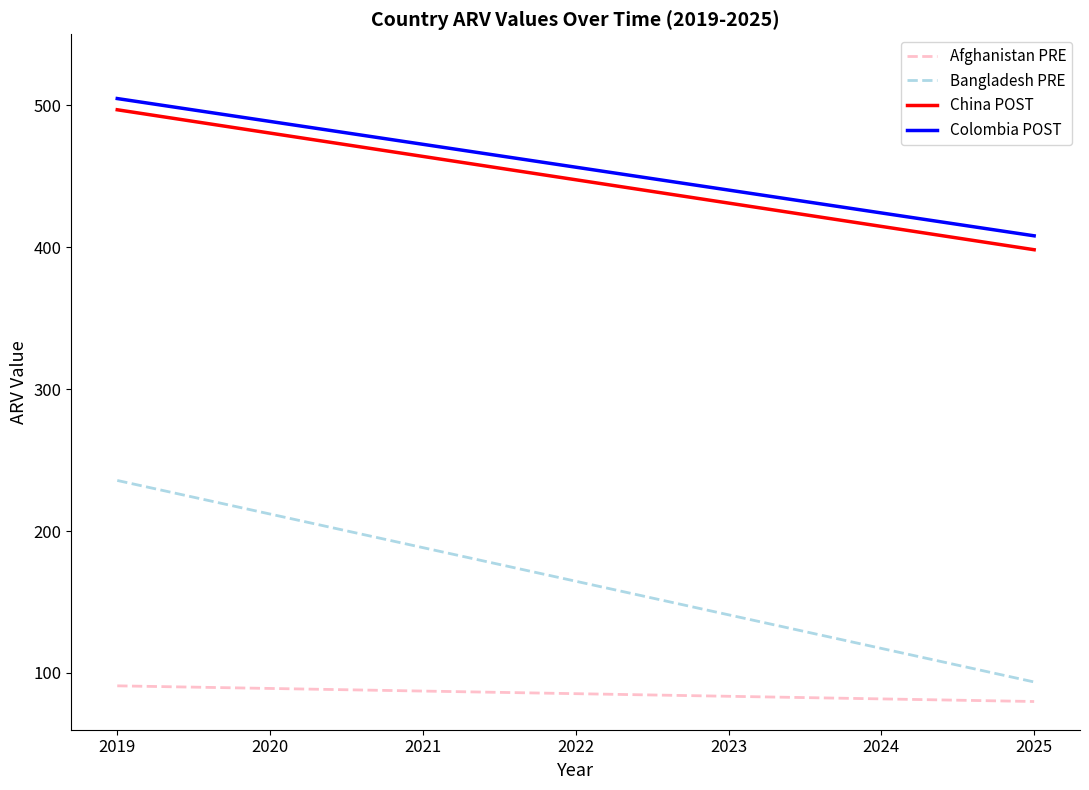

How many lines are shown in the chart?

4